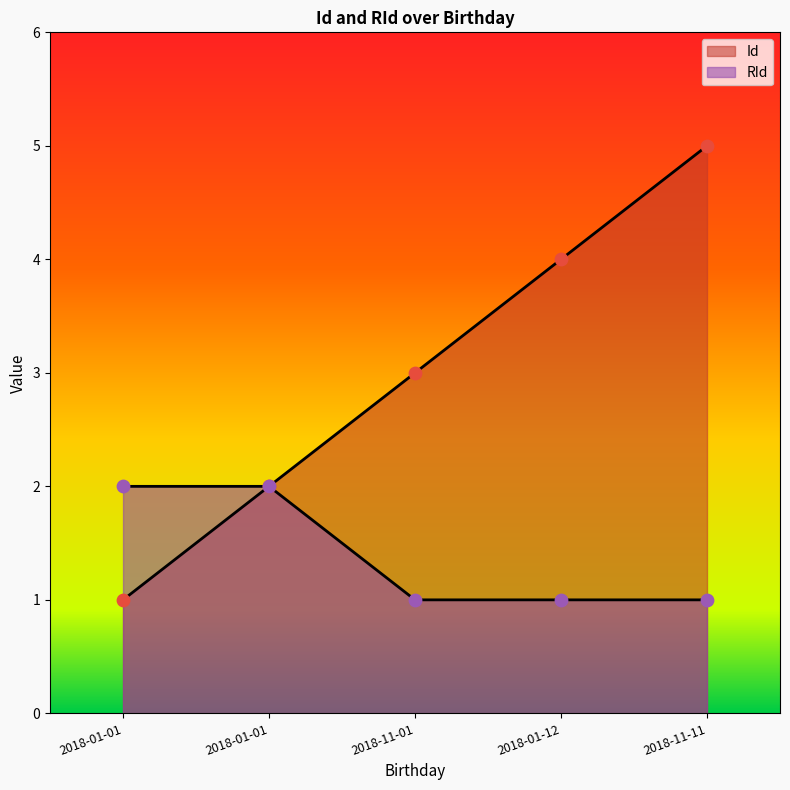

At which category is the sum across all series the highest?

2018-11-11